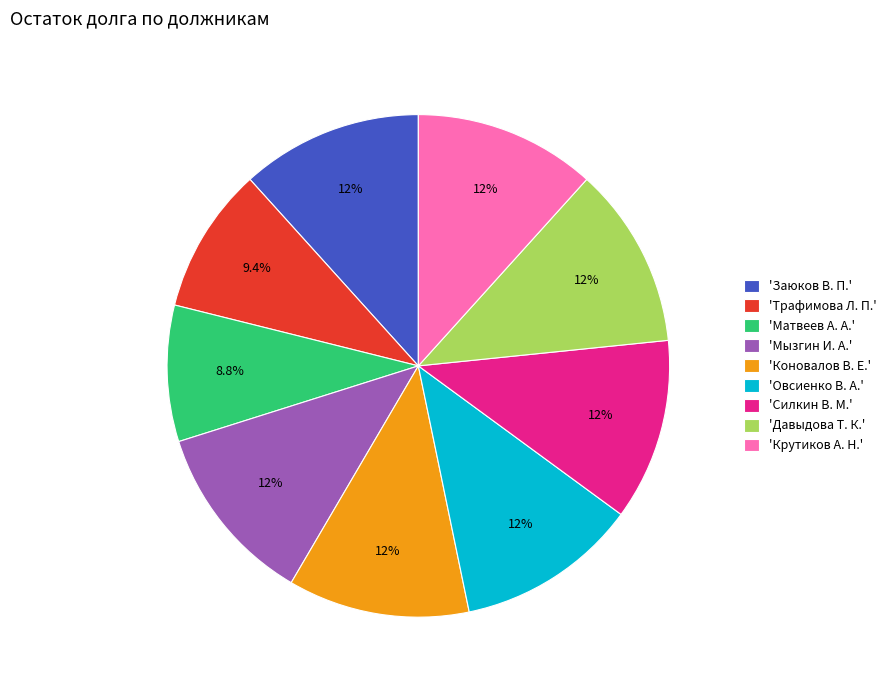

Count the number of slices in the pie.

9